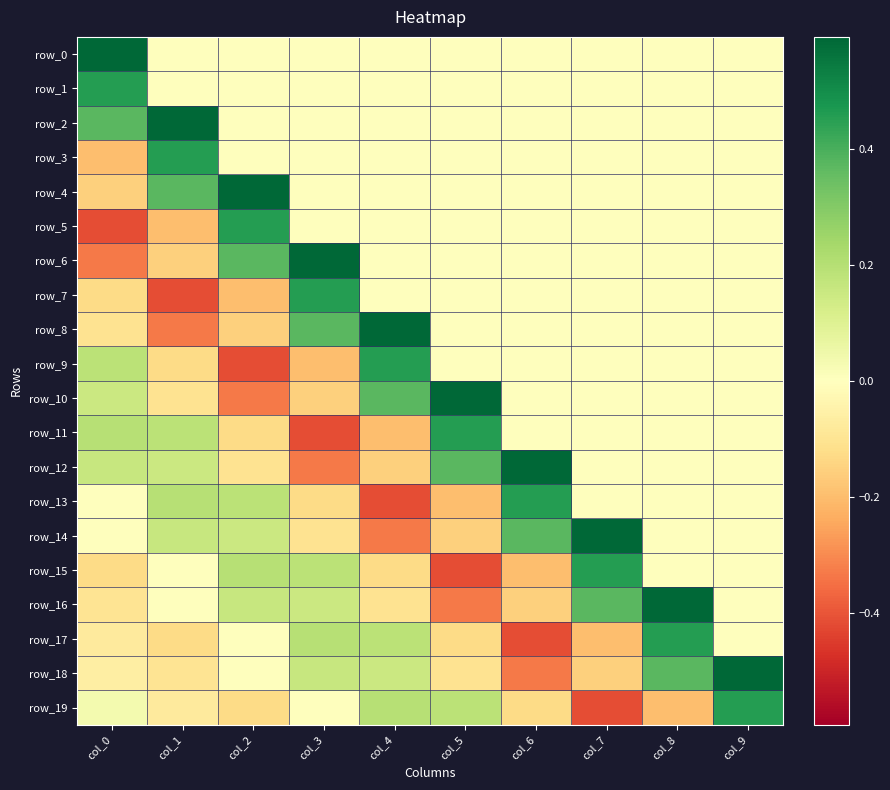

What is the minimum value for row_6?

-0.3